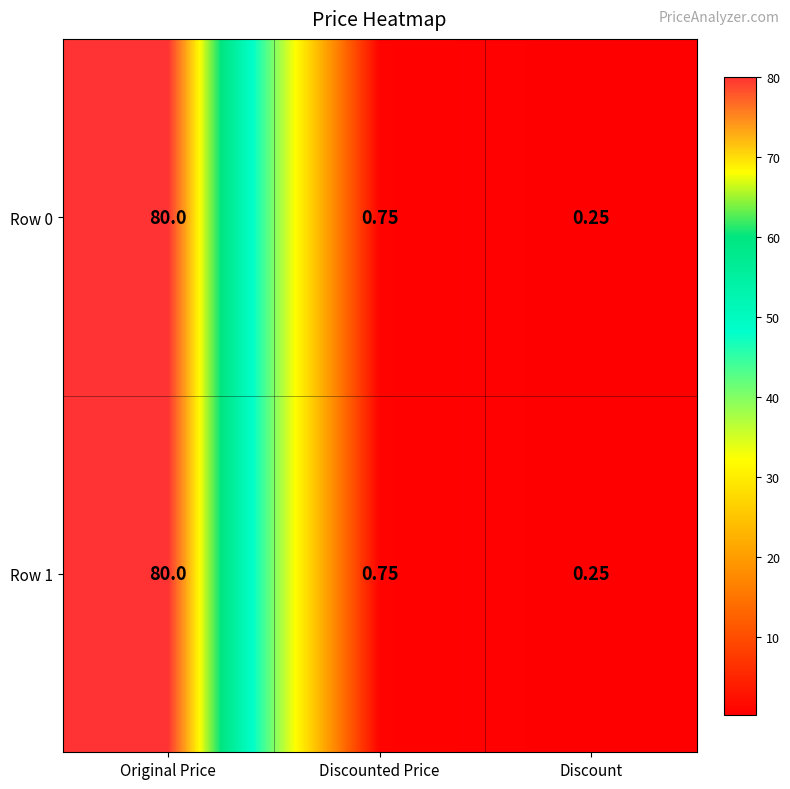

What is the total value across all series at Discounted Price?

1.5